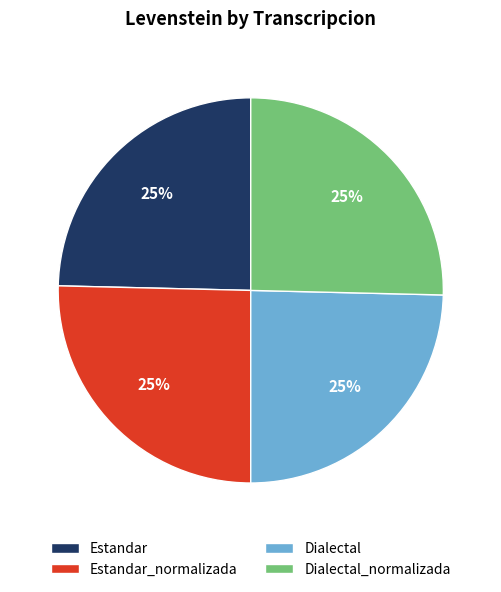

What percentage is the Dialectal slice, to the nearest percent?

25%